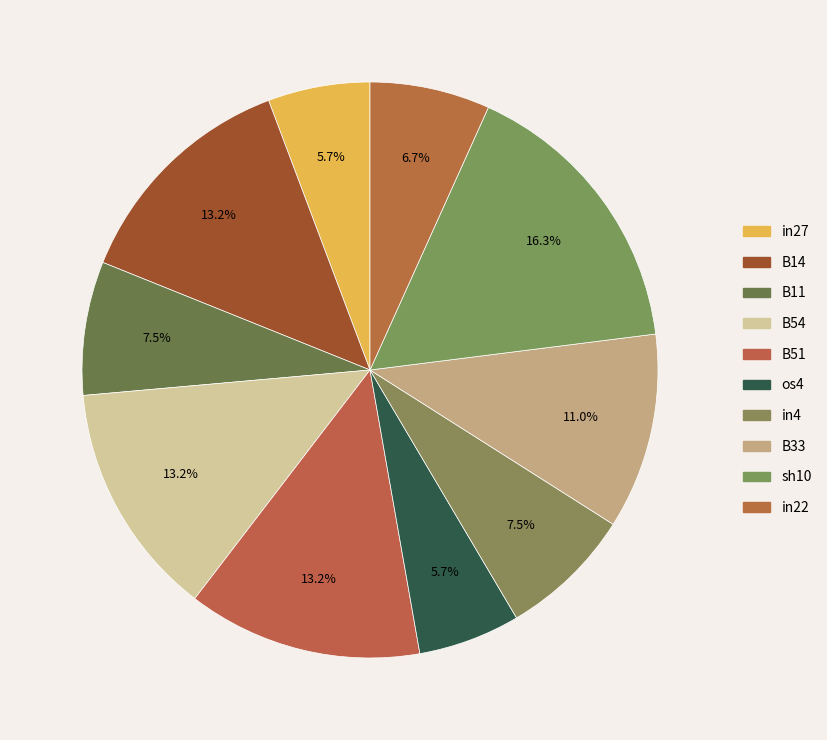

To the nearest percent, what is the combined percentage of B51 and B11?

21%